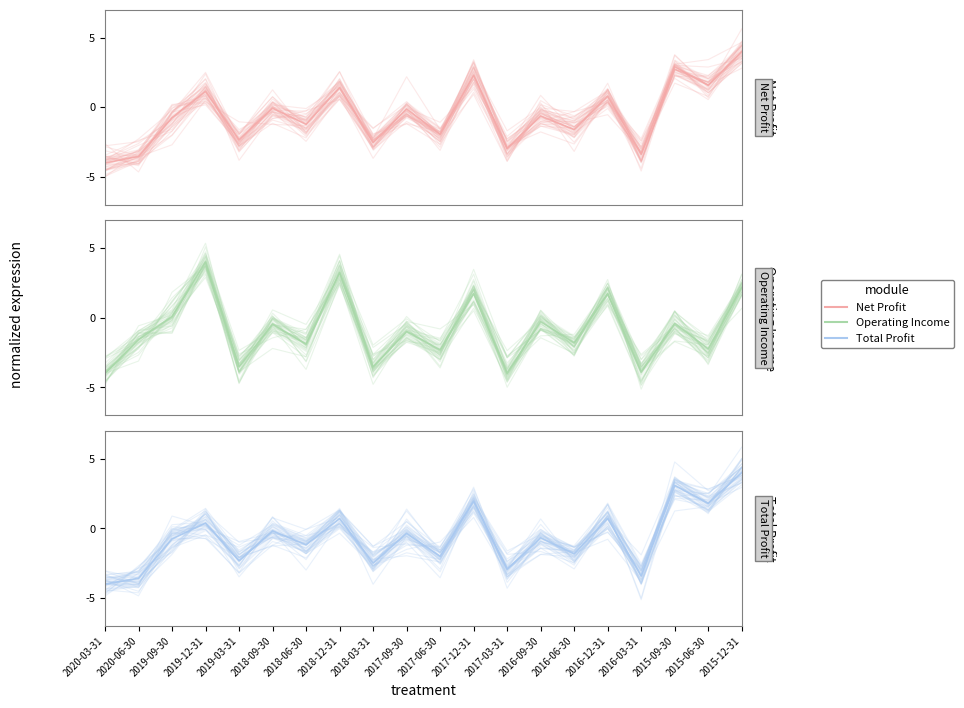

What position from the right is 2017-03-31?

8